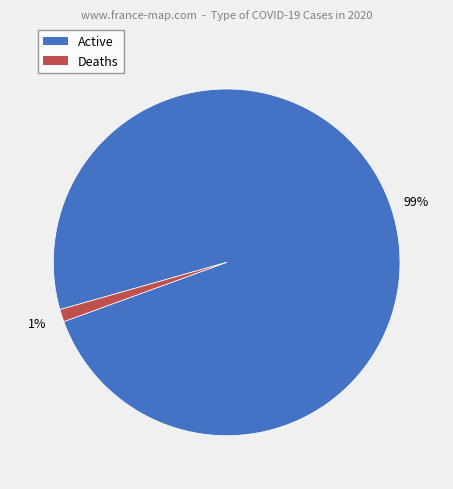

How many segments does this pie chart have?

2